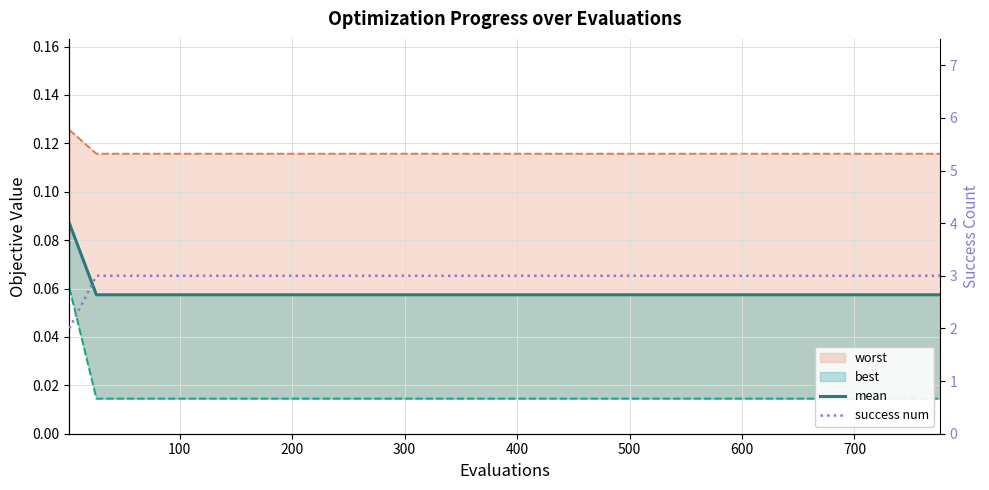

What is the label of the 6th point from the left?

500